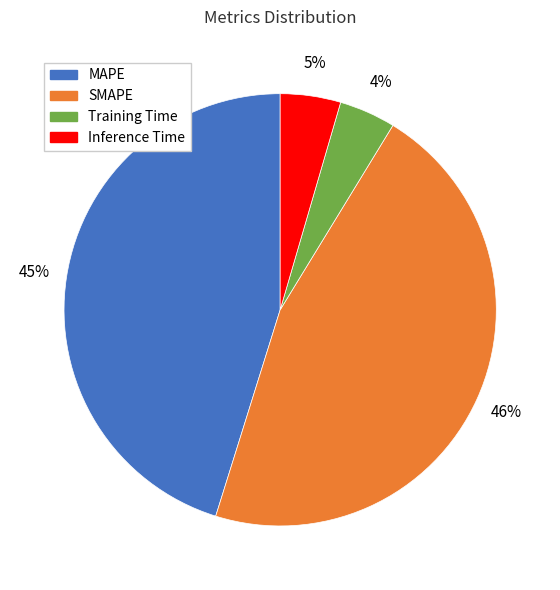

Is SMAPE the majority of the pie?

No